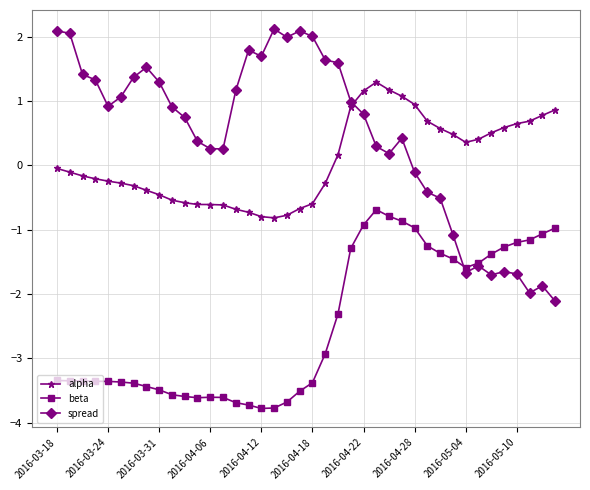

Rank the series by their maximum value, from highest to lowest.

spread, alpha, beta